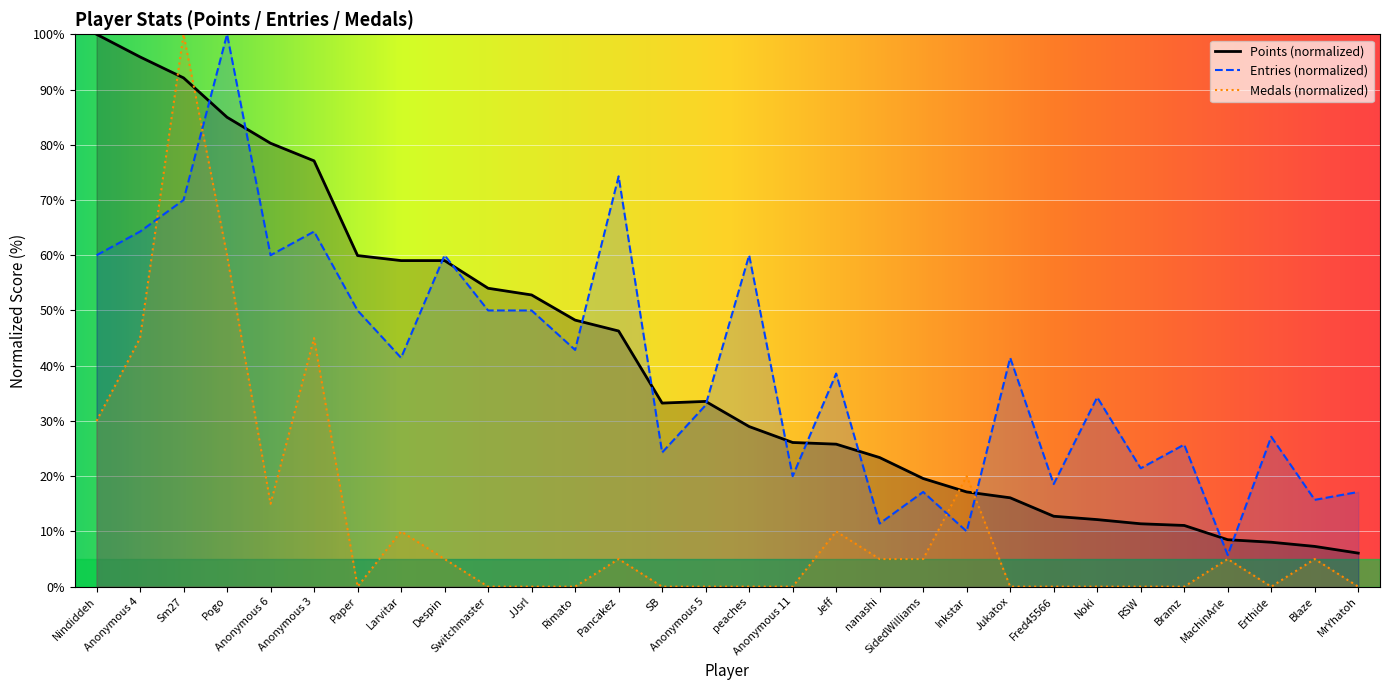

What is the greatest value displayed?

100.0